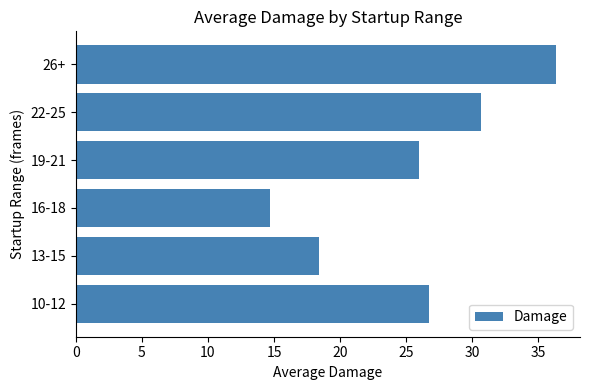

Is it true that the value at 22-25 is 13.7?

False